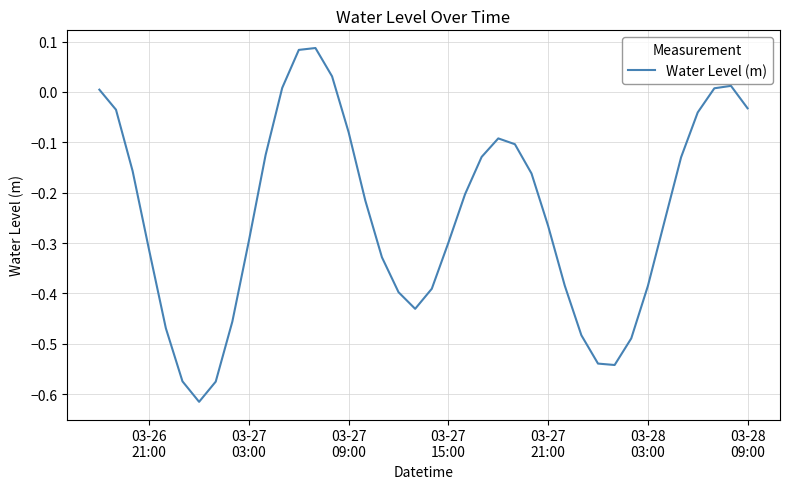

How many distinct data groups are displayed?

1